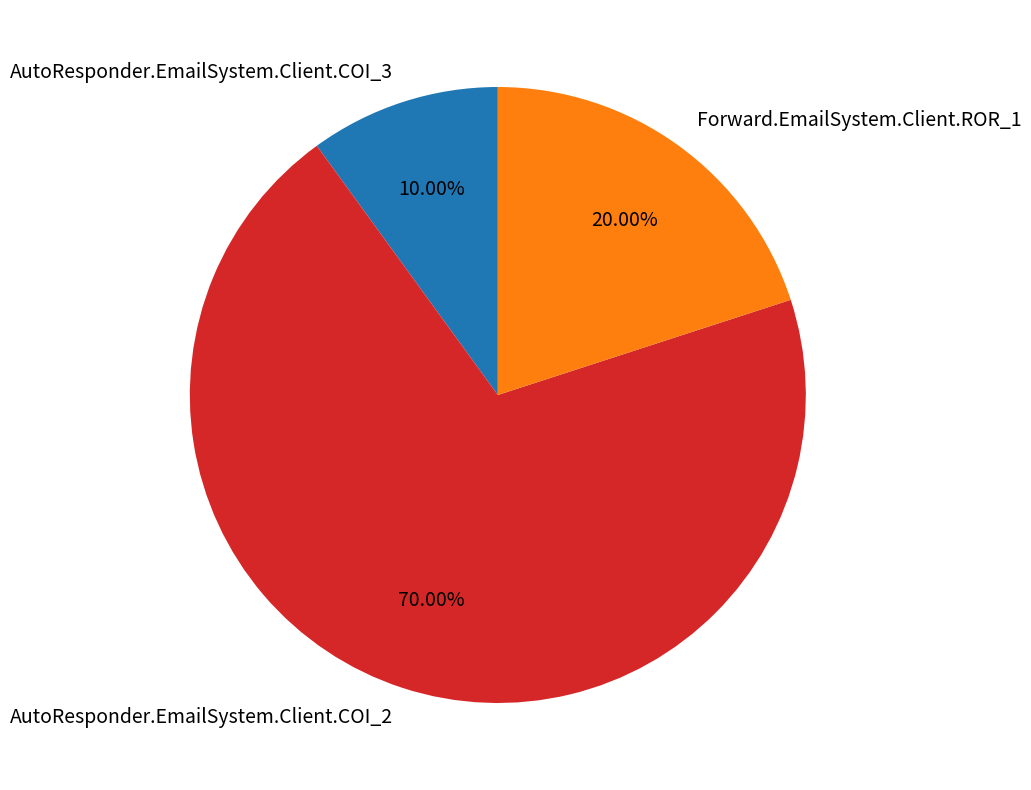

Which category has the biggest portion of the pie?

AutoResponder.EmailSystem.Client.COI_2